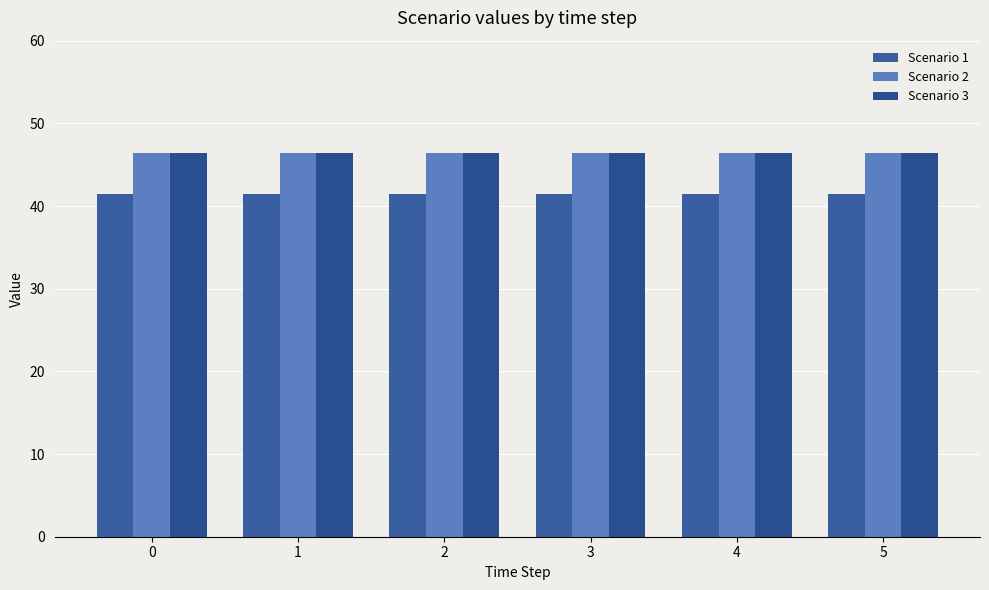

What is the total value across all series at 5?

134.4